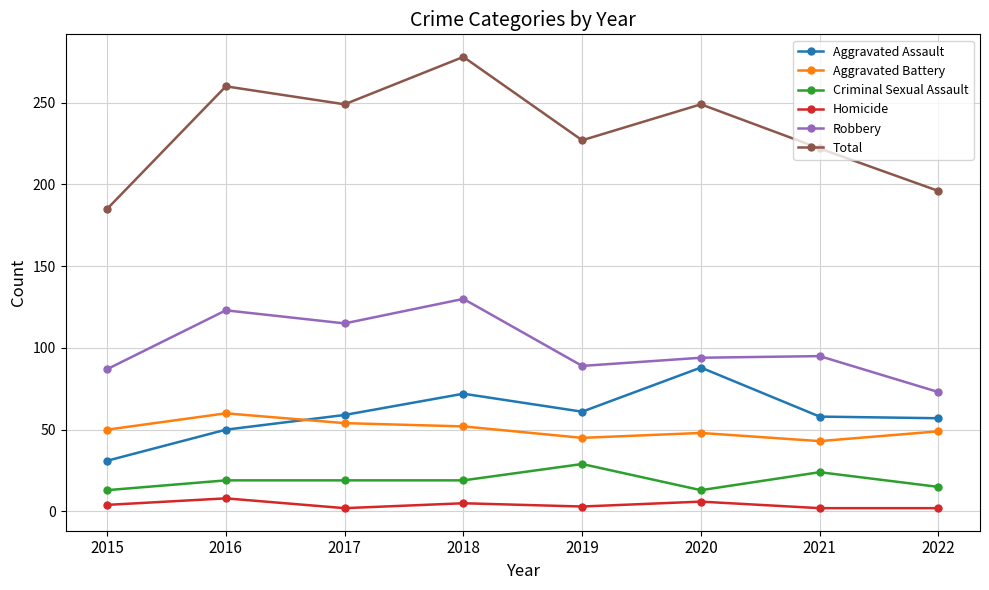

What is the average value of the Total series?

233